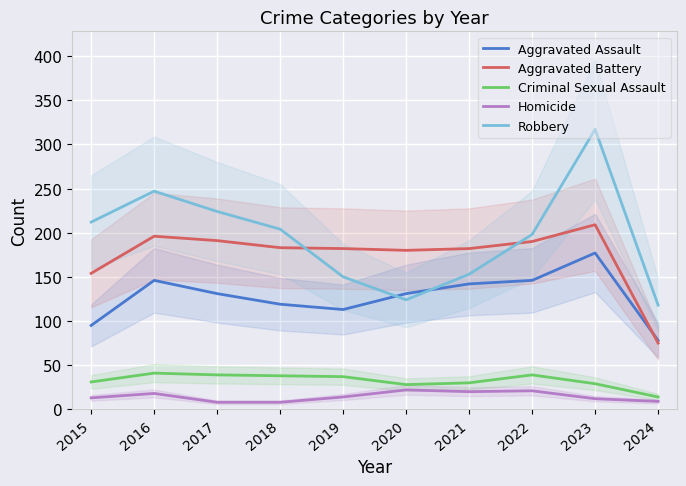

At which label is Aggravated Battery closest to 142?

2015